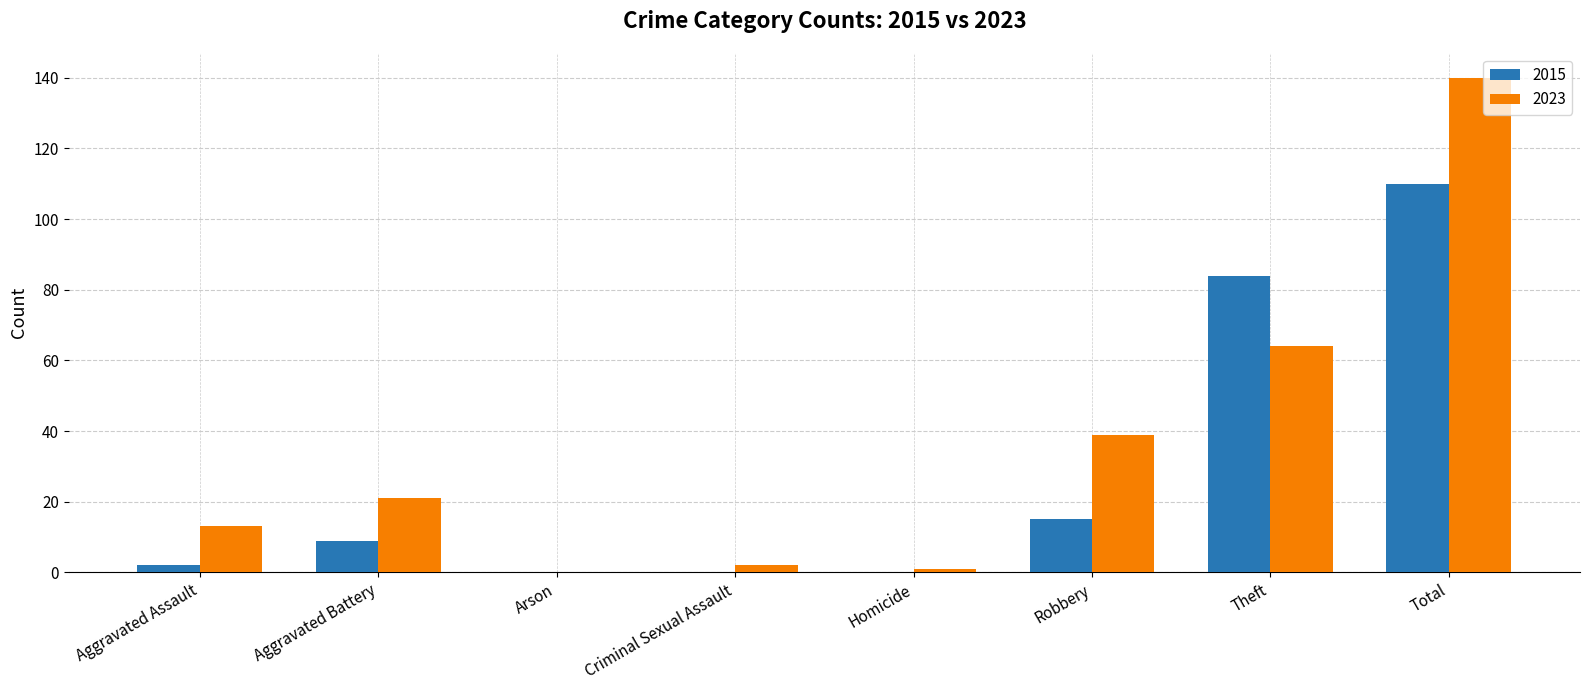

What is the difference between the 2023 values at Arson and Theft?

64